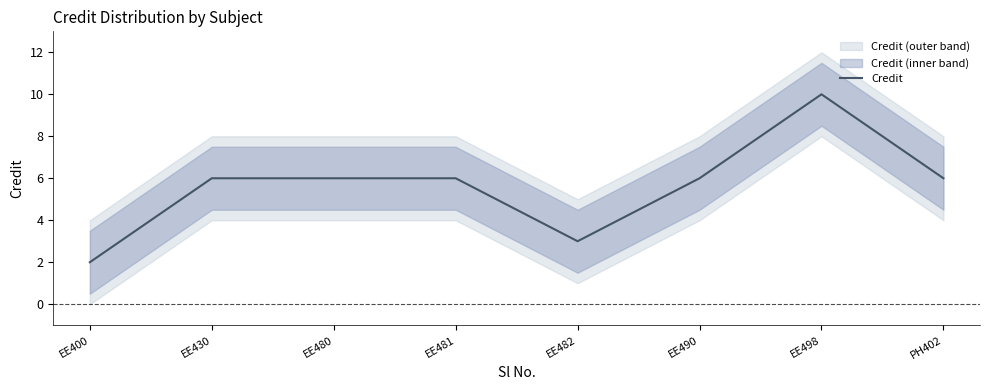

What is the change in value from EE480 to EE498?

+4